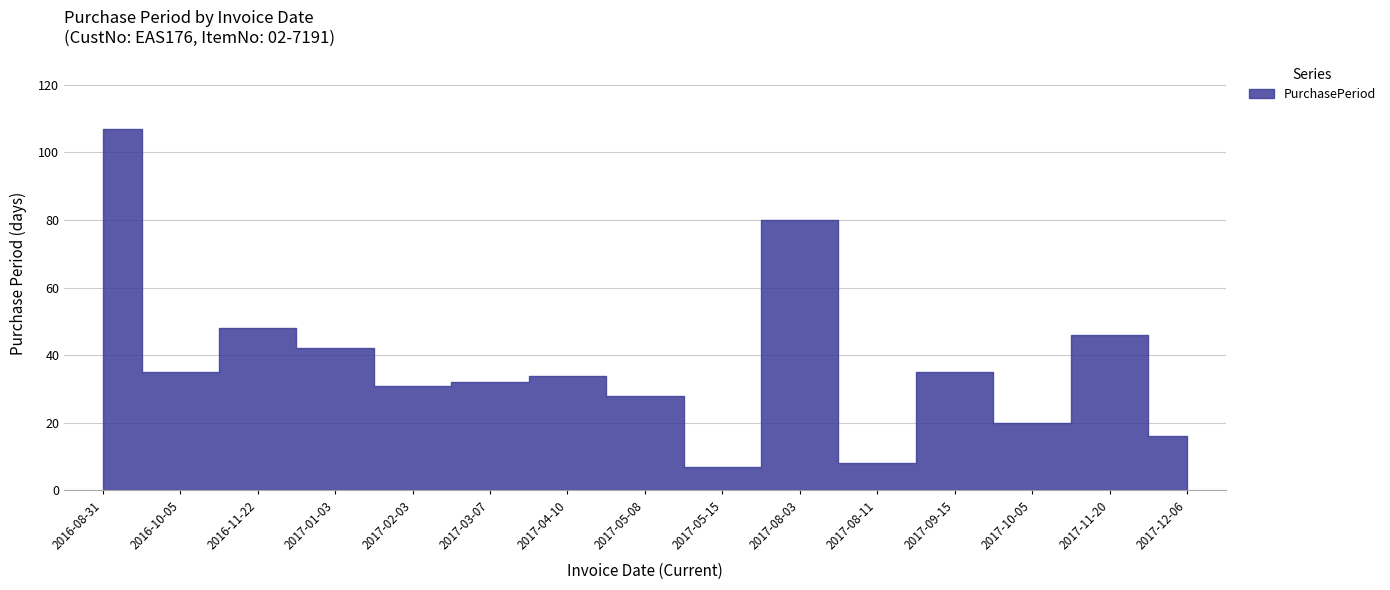

True or false: the data shows 35 at 2016-10-05.

True